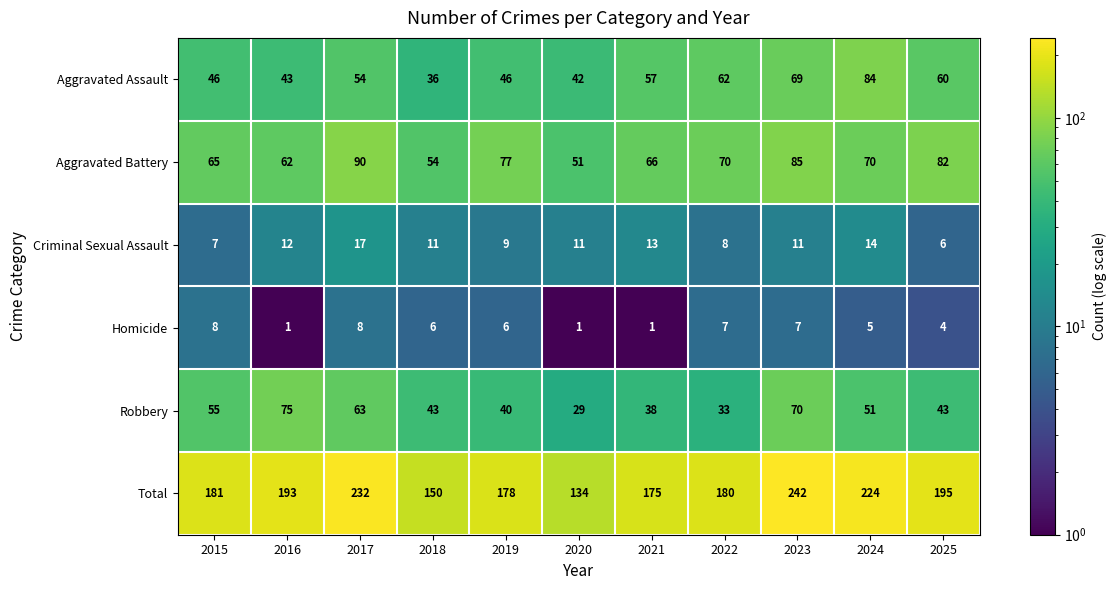

What is the total value across all series at 2019?

356